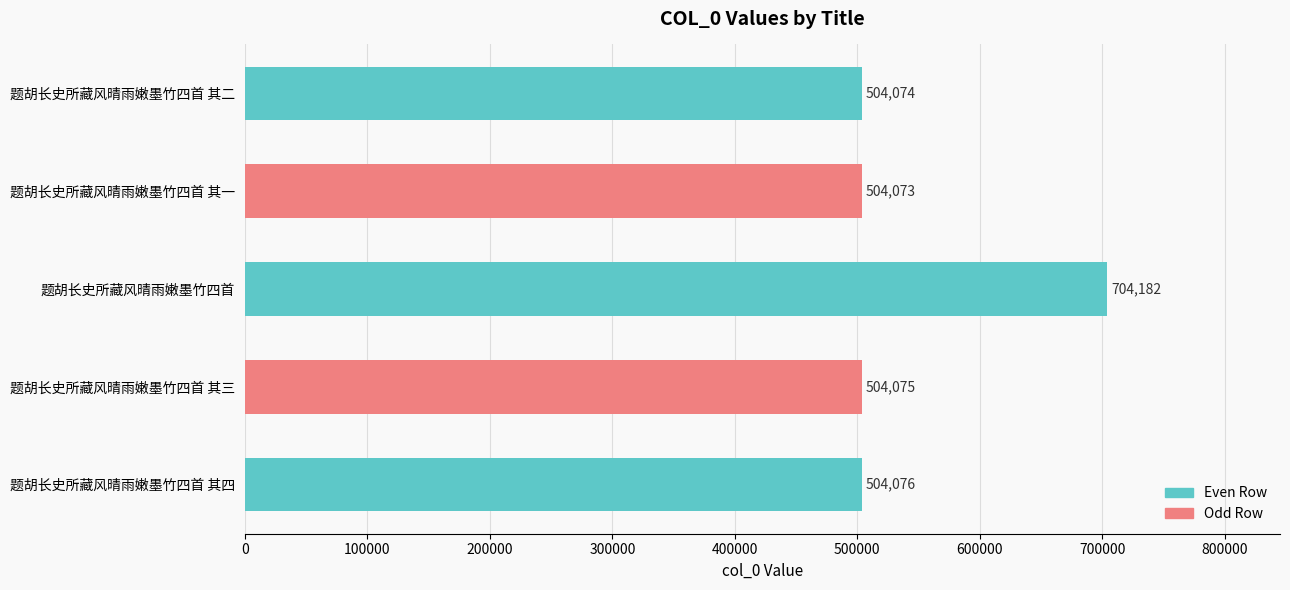

The chart shows a value of 704182 at 题胡长史所藏风晴雨嫩墨竹四首. True or false?

True